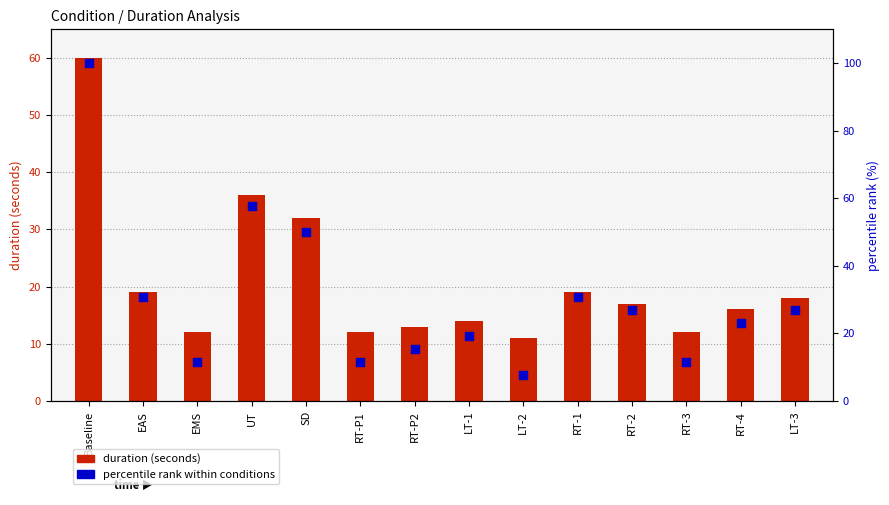

At how many categories does at least one series exceed 13?

10